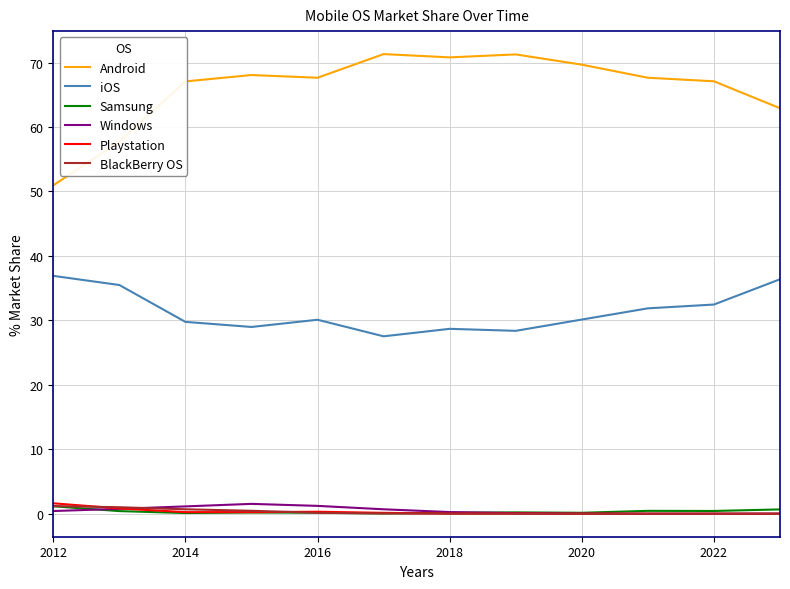

True or false: BlackBerry OS and Android cross at least once.

False